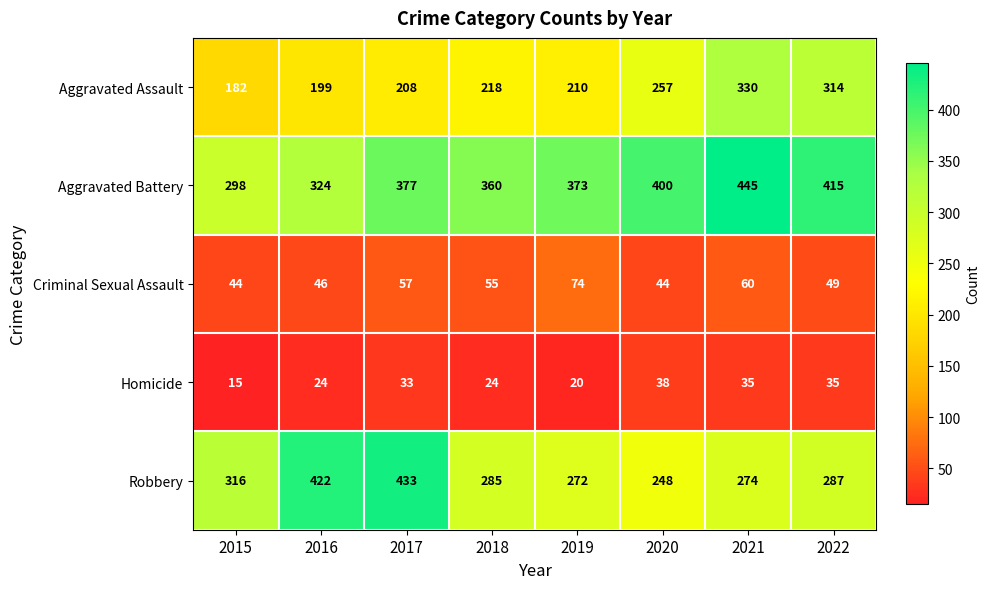

Which label corresponds to the smallest value in the chart?

2015